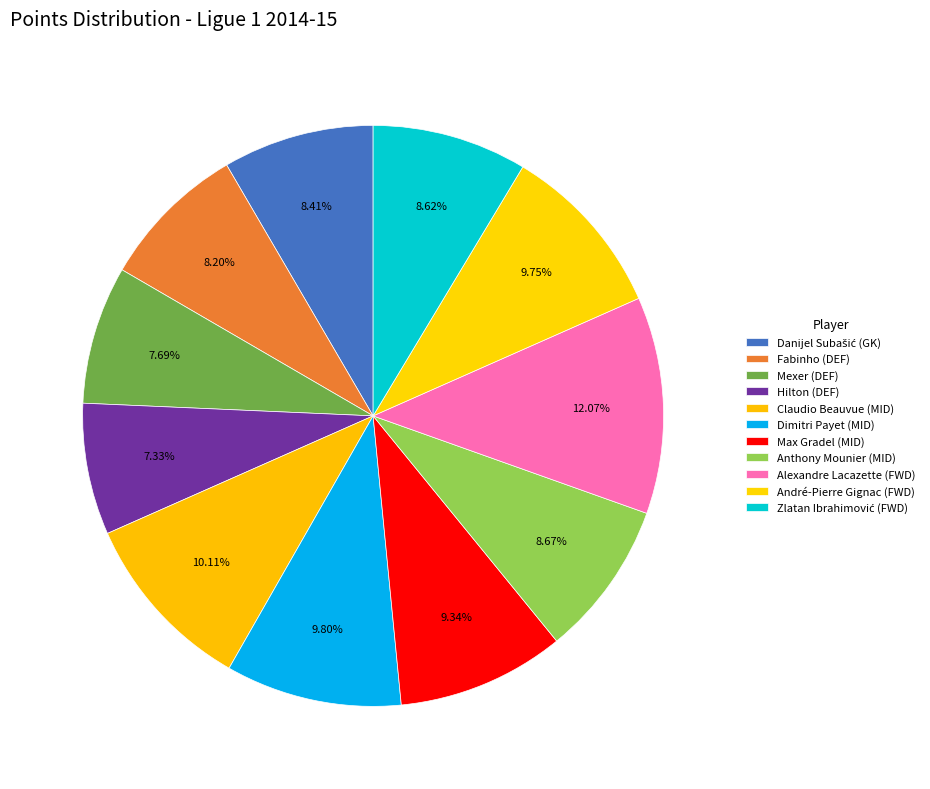

What is the change in value from André-Pierre Gignac (FWD) to Zlatan Ibrahimović (FWD)?

-22